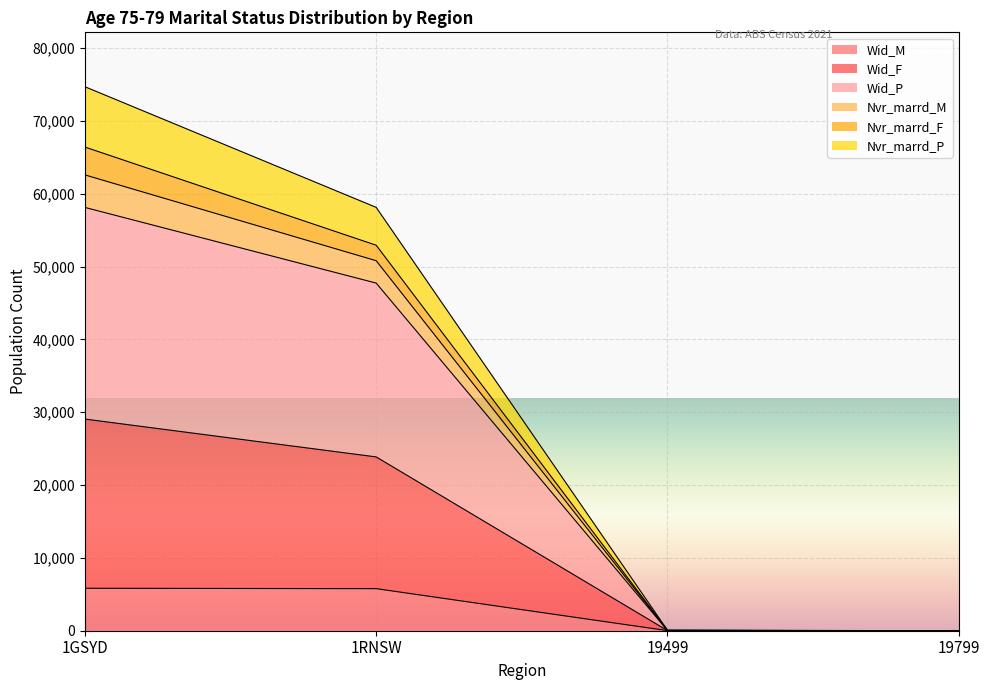

At which label does Nvr_marrd_M first exceed 52925?

1GSYD